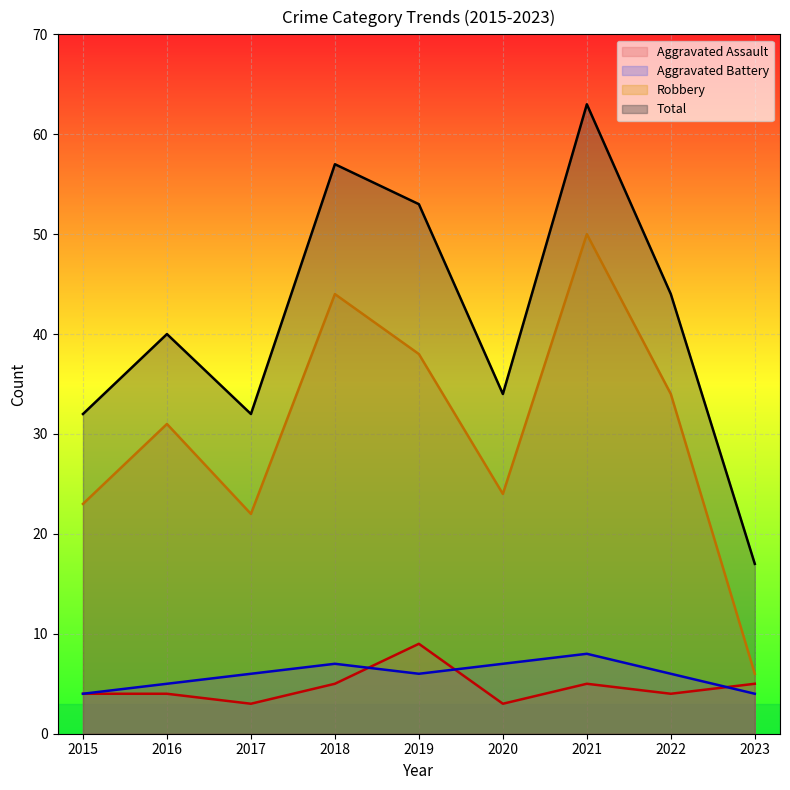

What is the total value across all series at 2015?

63